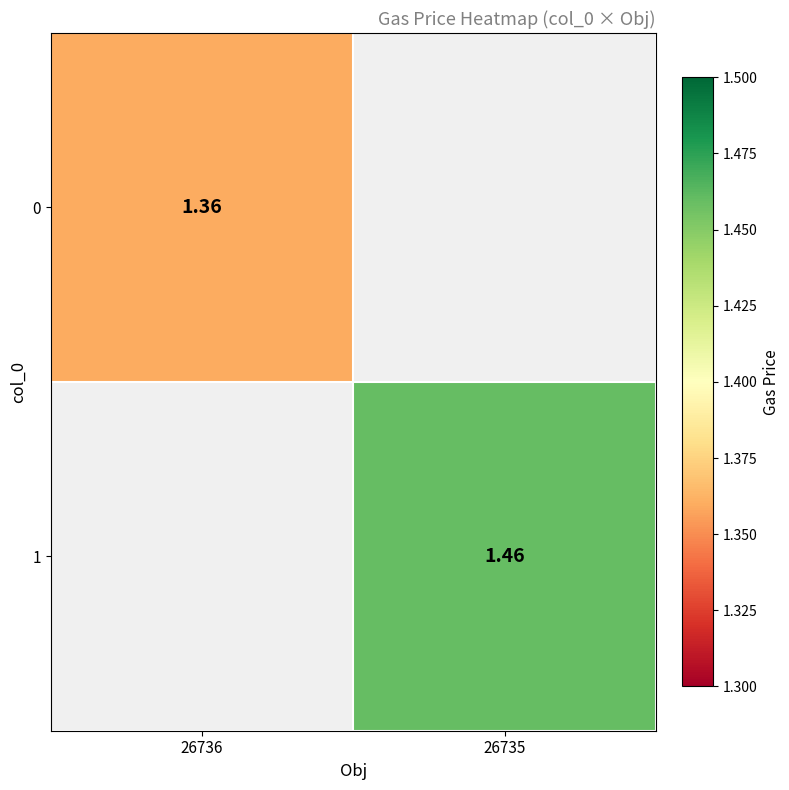

What value does the 0 series have at 26736?

1.4